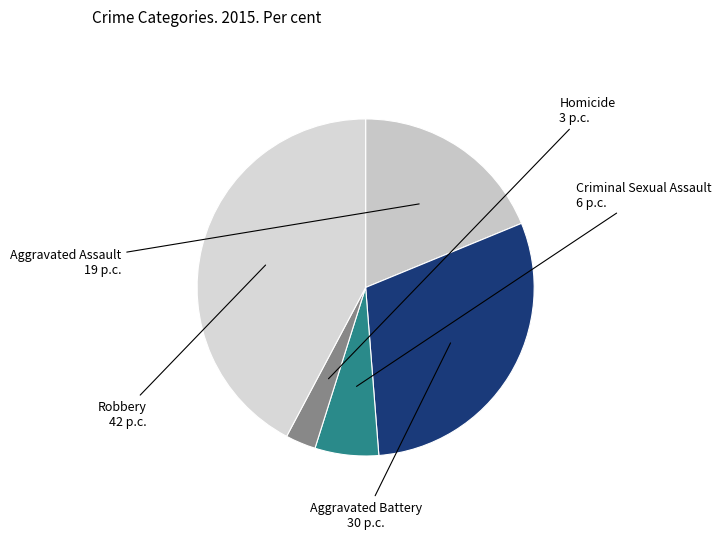

Is Criminal Sexual Assault the majority of the pie?

No